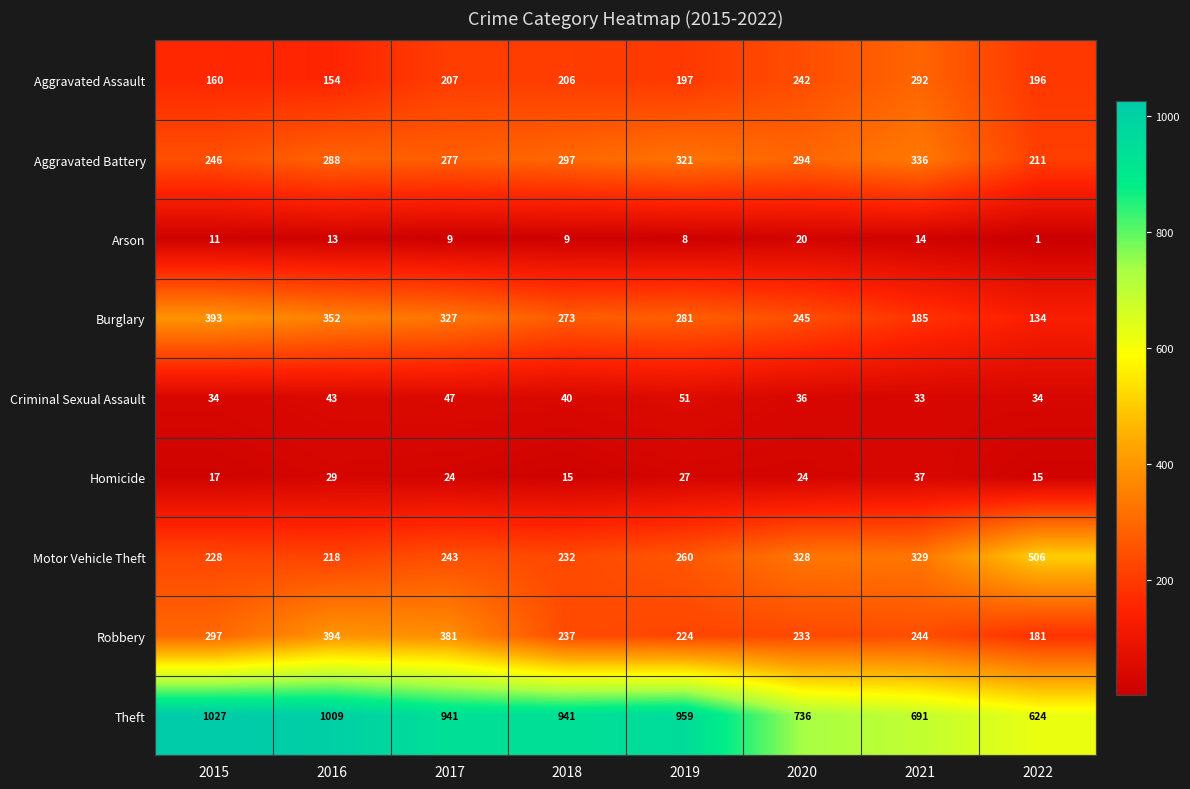

True or false: Motor Vehicle Theft has a value of 520 at 2020.

False